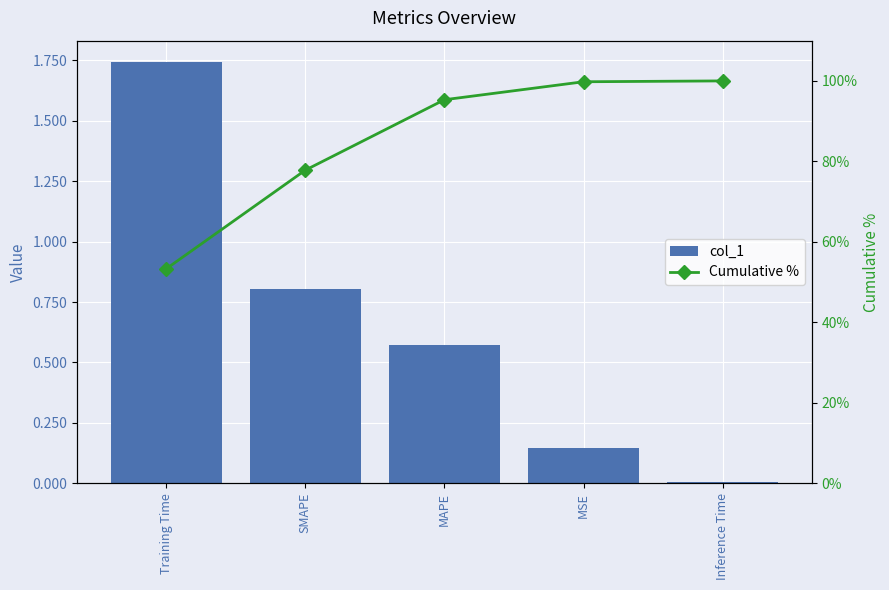

Reading right to left, what are all the values shown in this chart?

col_1: 0.0	0.1	0.6	0.8	1.7
Cumulative %: 100.0	99.8	95.3	77.8	53.3